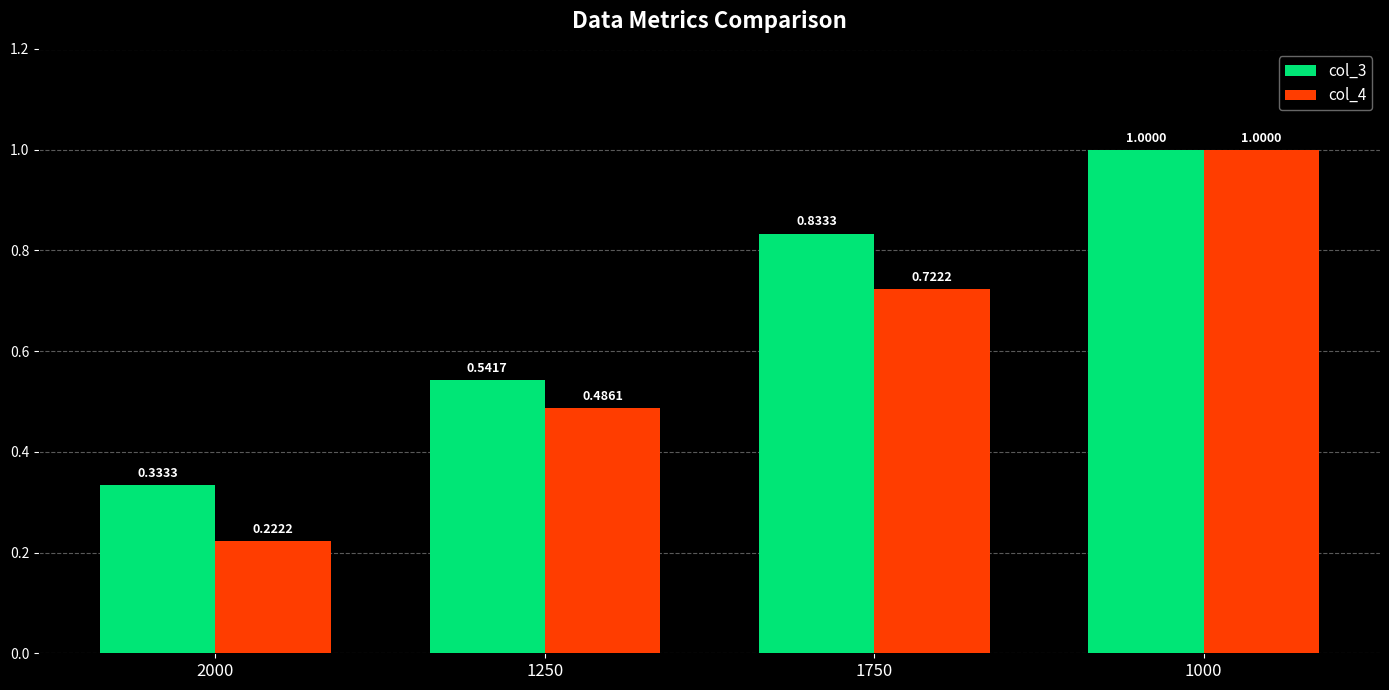

Which series has the largest range (max minus min)?

col_4